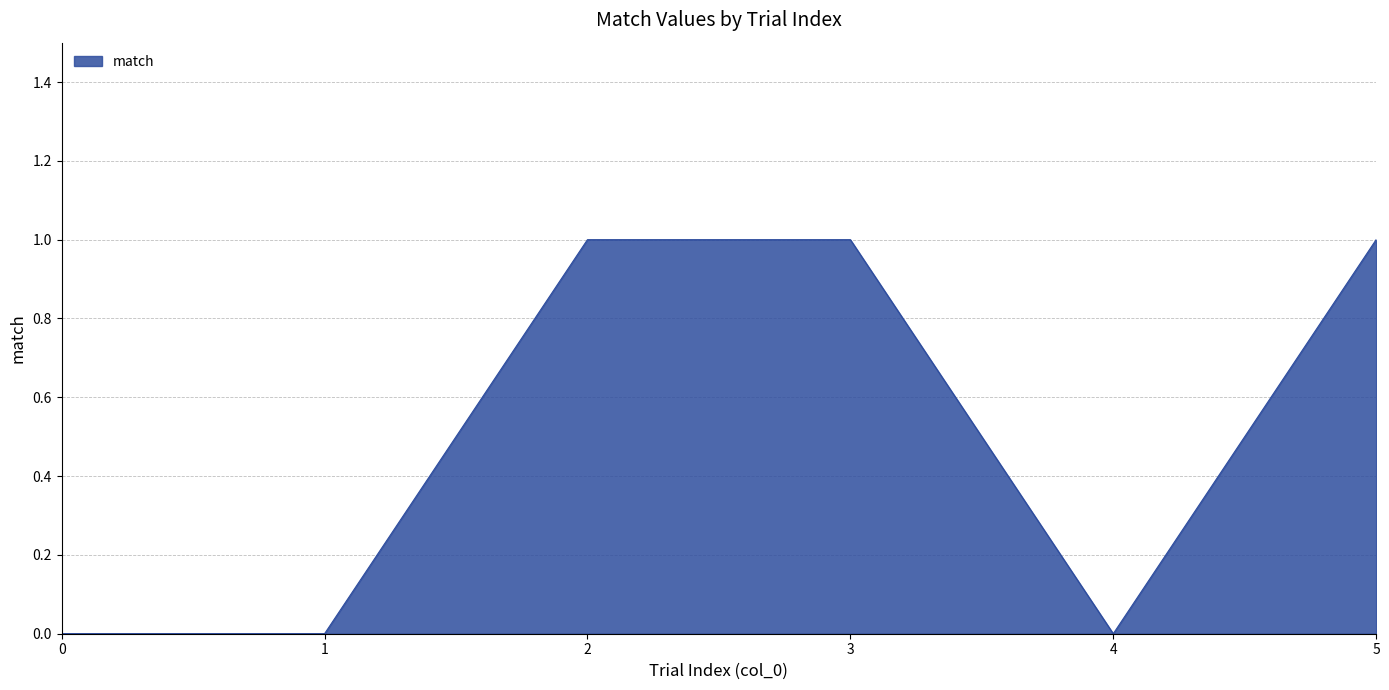

True or false: there are more than 1 points higher than both neighbors.

False